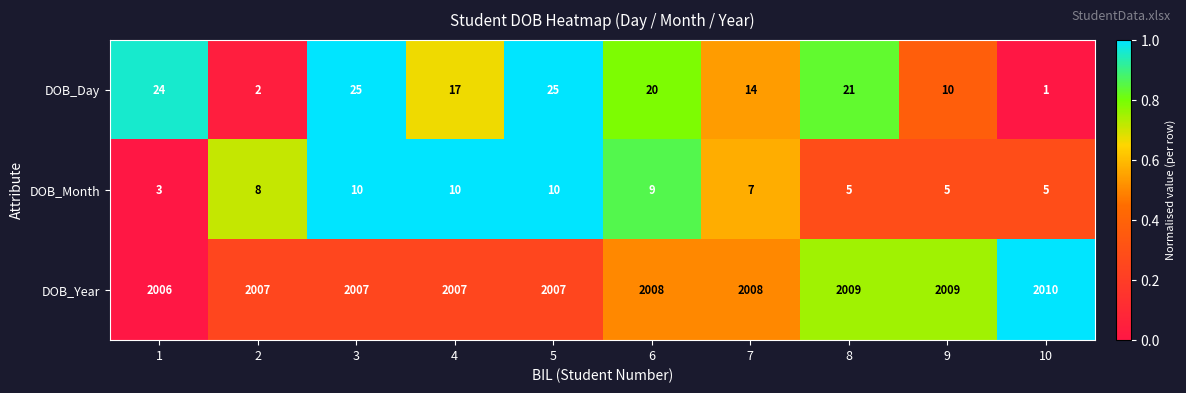

Count the DOB_Month values in the range 5 to 10.

9